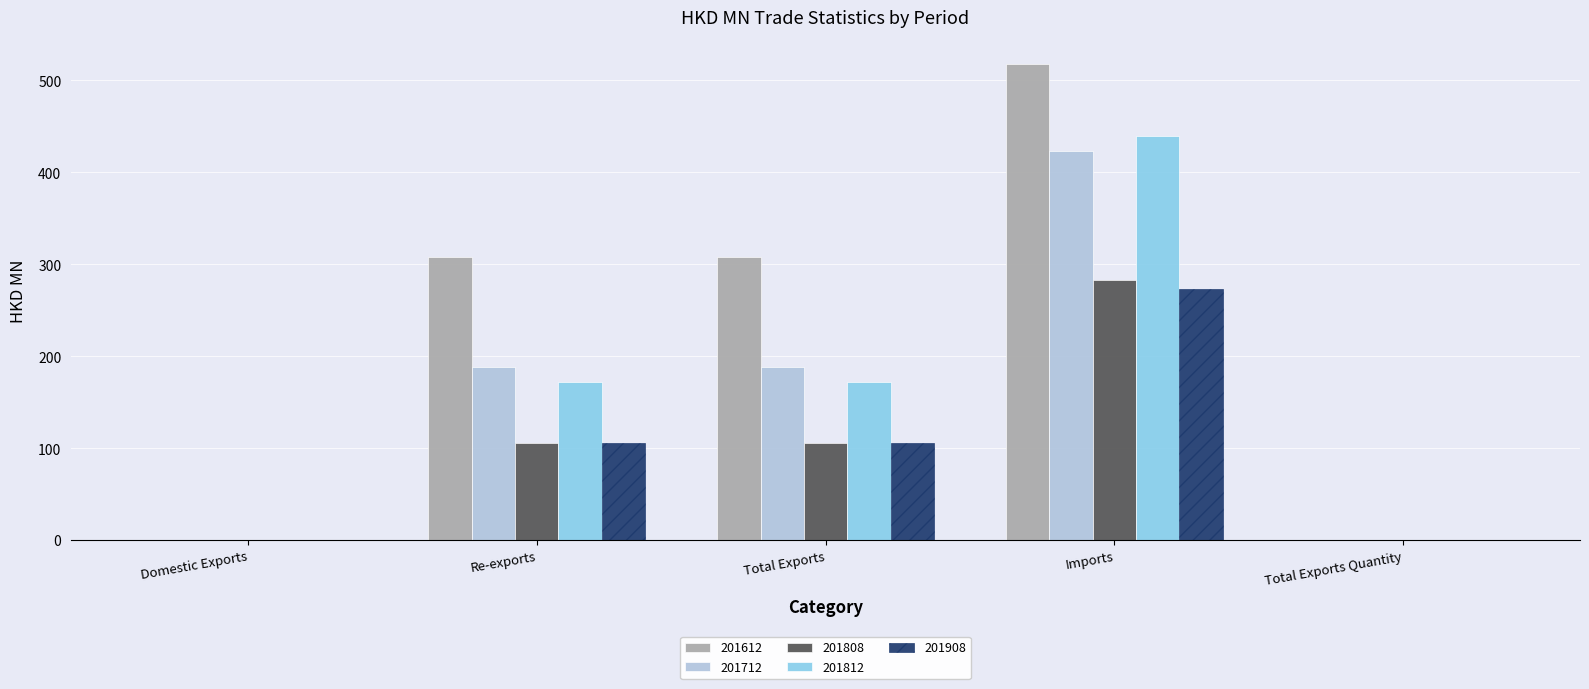

The 201812 series shows 623.6 at Imports. True or false?

False